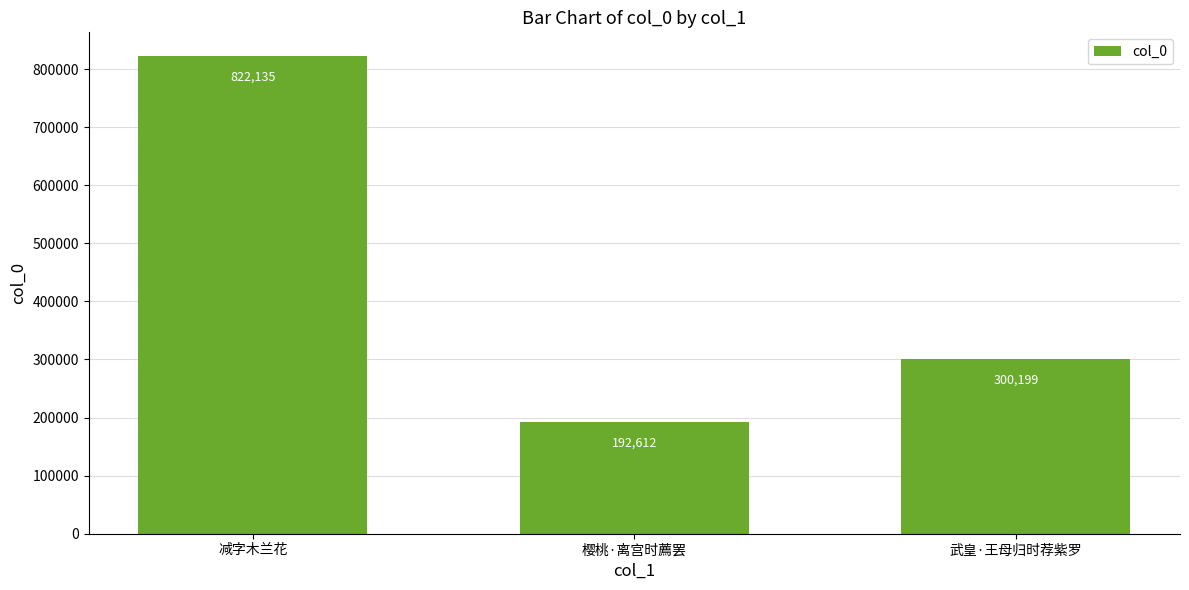

True or false: the data shows 300367 at 减字木兰花.

False